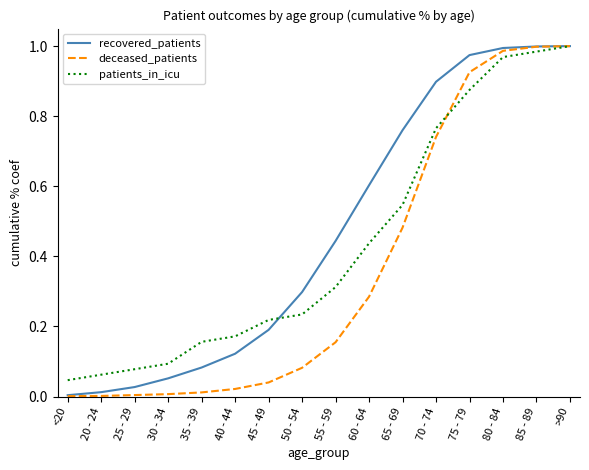

What is the total value across all series at 85 - 89?

3.0